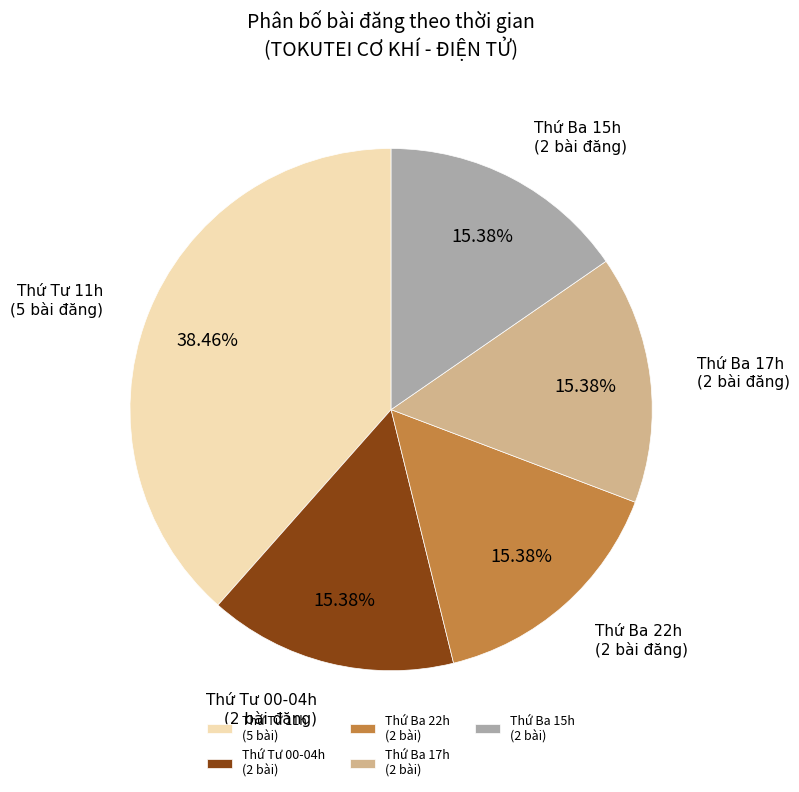

Do Thứ Tư 11h (5 bài) and Thứ Ba 22h (2 bài) together represent more than half of the pie?

Yes